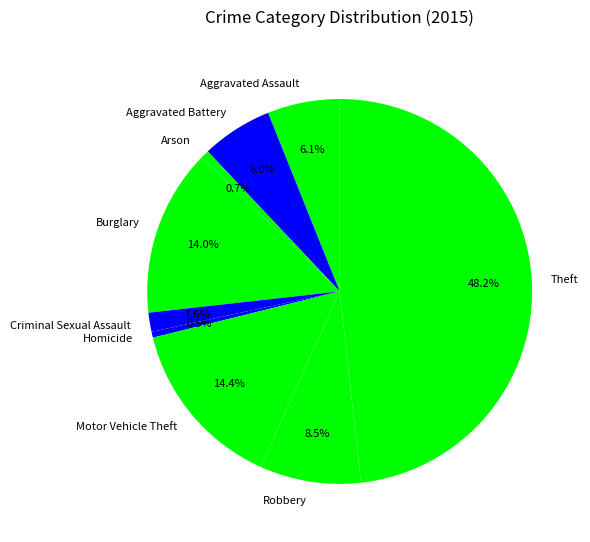

To the nearest percent, what portion does Aggravated Battery represent?

6%